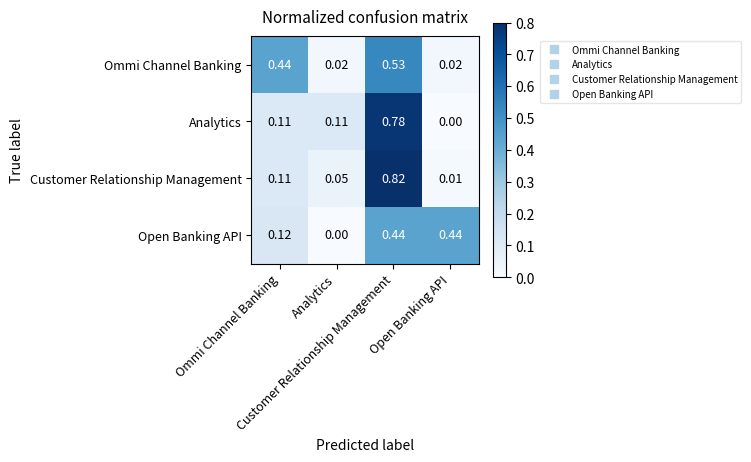

How many categories are shown in the chart?

4